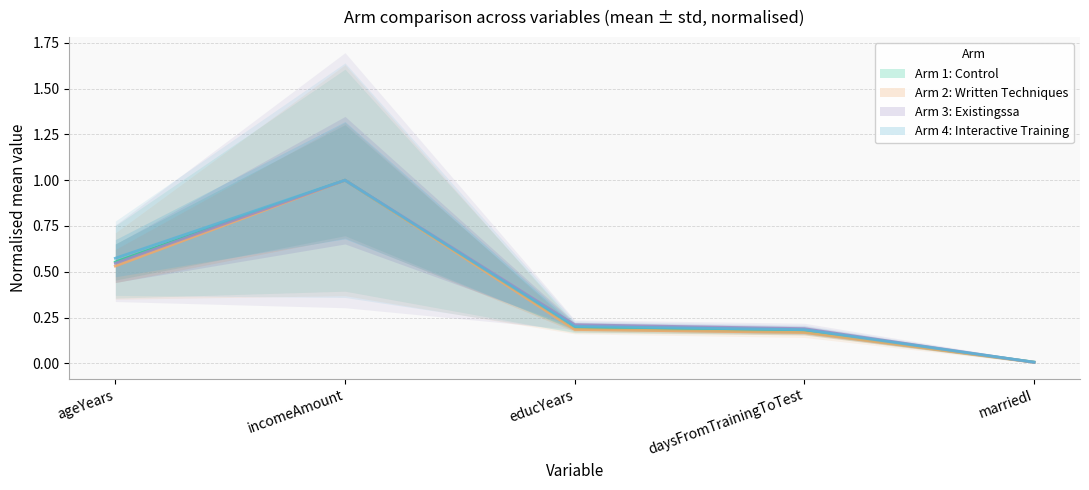

What is the value of the arm1_control point at the 3rd from the left?

0.2